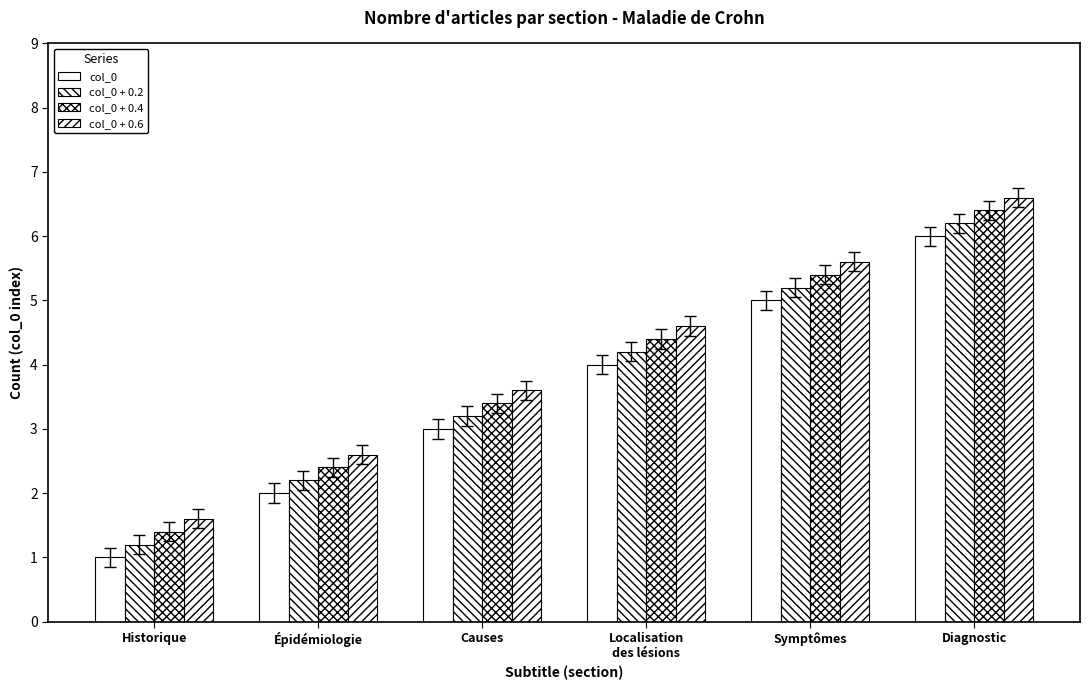

At how many categories does at least one series exceed 3?

4